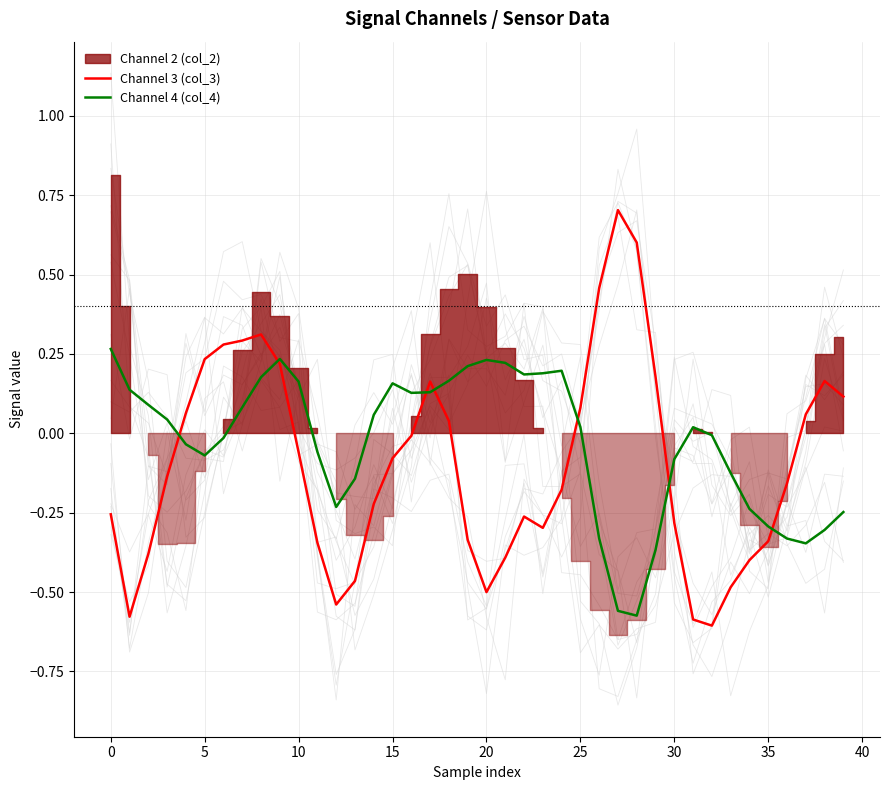

What is the difference between the highest and lowest values at 22?

0.4